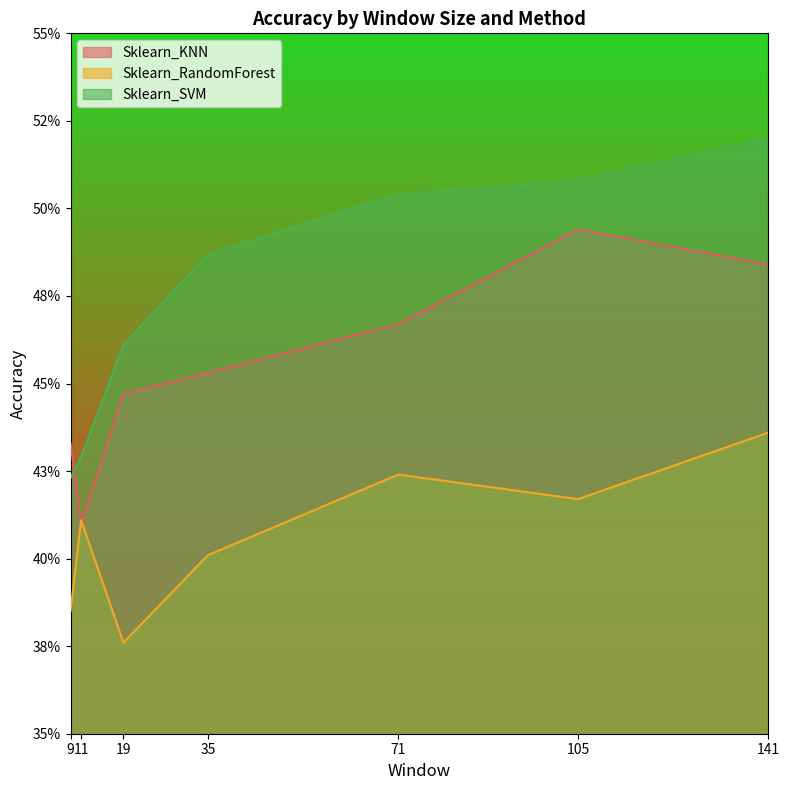

Reading left to right, what are all the values shown in this chart?

Sklearn_KNN: 0.4	0.4	0.4	0.5	0.5	0.5	0.5
Sklearn_RandomForest: 0.4	0.4	0.4	0.4	0.4	0.4	0.4
Sklearn_SVM: 0.4	0.4	0.5	0.5	0.5	0.5	0.5